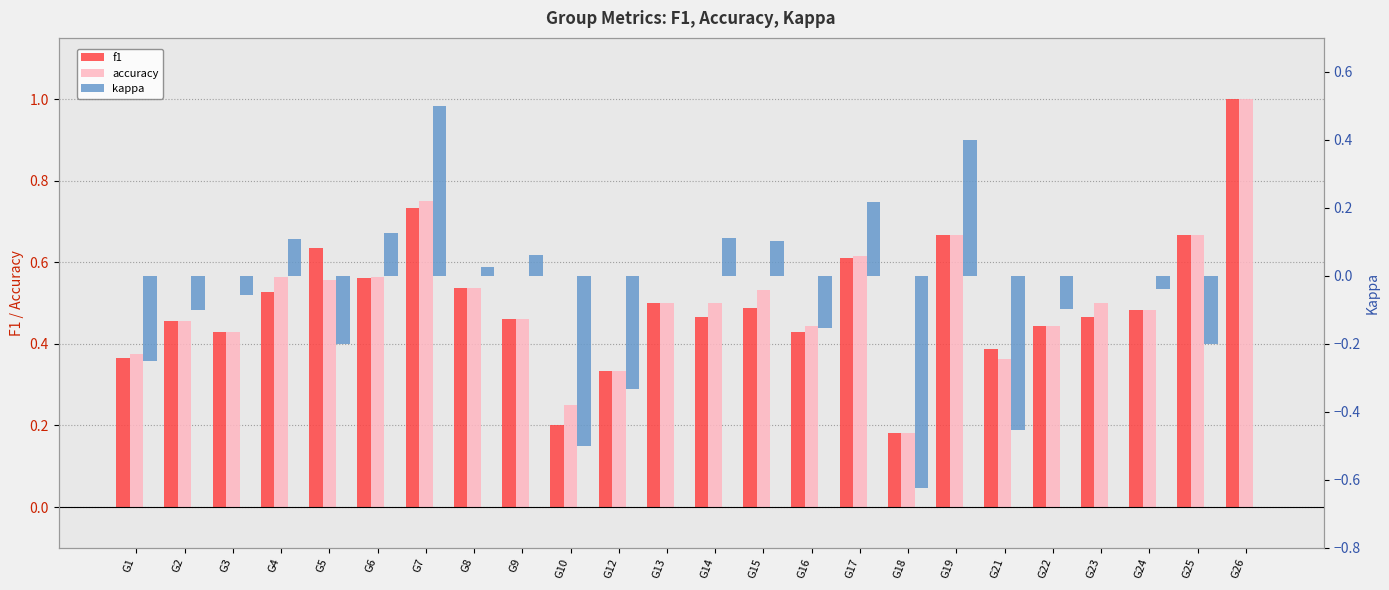

Reading left to right, list all the values displayed in this chart.

f1: G1=0.4	G2=0.5	G3=0.4	G4=0.5	G5=0.6	G6=0.6	G7=0.7	G8=0.5	G9=0.5	G10=0.2	G12=0.3	G13=0.5	G14=0.5	G15=0.5	G16=0.4	G17=0.6	G18=0.2	G19=0.7	G21=0.4	G22=0.4	G23=0.5	G24=0.5	G25=0.7	G26=1.0
accuracy: G1=0.4	G2=0.5	G3=0.4	G4=0.6	G5=0.6	G6=0.6	G7=0.8	G8=0.5	G9=0.5	G10=0.2	G12=0.3	G13=0.5	G14=0.5	G15=0.5	G16=0.4	G17=0.6	G18=0.2	G19=0.7	G21=0.4	G22=0.4	G23=0.5	G24=0.5	G25=0.7	G26=1.0
kappa: G1=-0.2	G2=-0.1	G3=-0.1	G4=0.1	G5=-0.2	G6=0.1	G7=0.5	G8=0.0	G9=0.1	G10=-0.5	G12=-0.3	G13=0.0	G14=0.1	G15=0.1	G16=-0.2	G17=0.2	G18=-0.6	G19=0.4	G21=-0.5	G22=-0.1	G23=0.0	G24=-0.0	G25=-0.2	G26=0.0